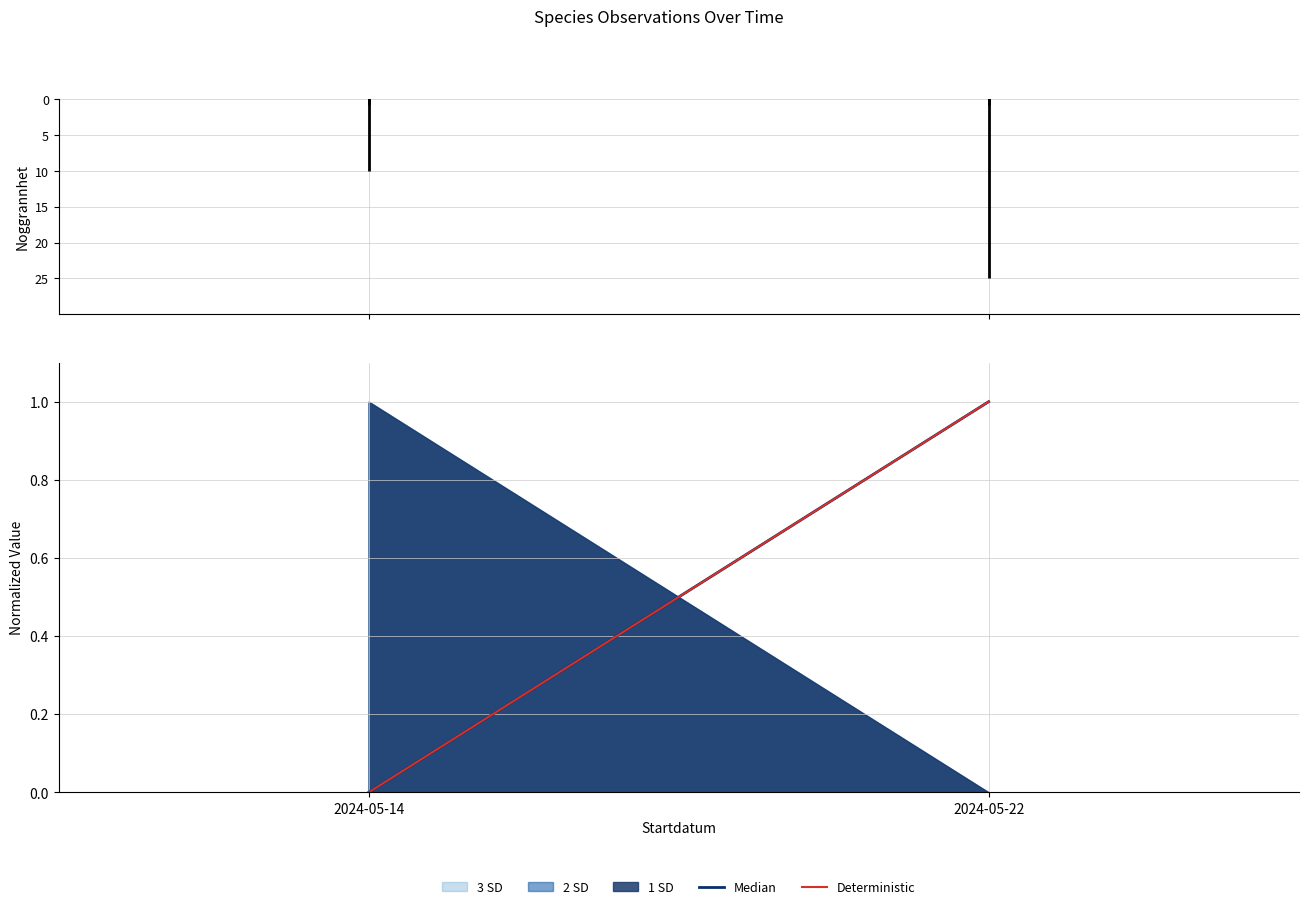

What is the sum of the Median values at 2024-05-22 and 2024-05-14?

1